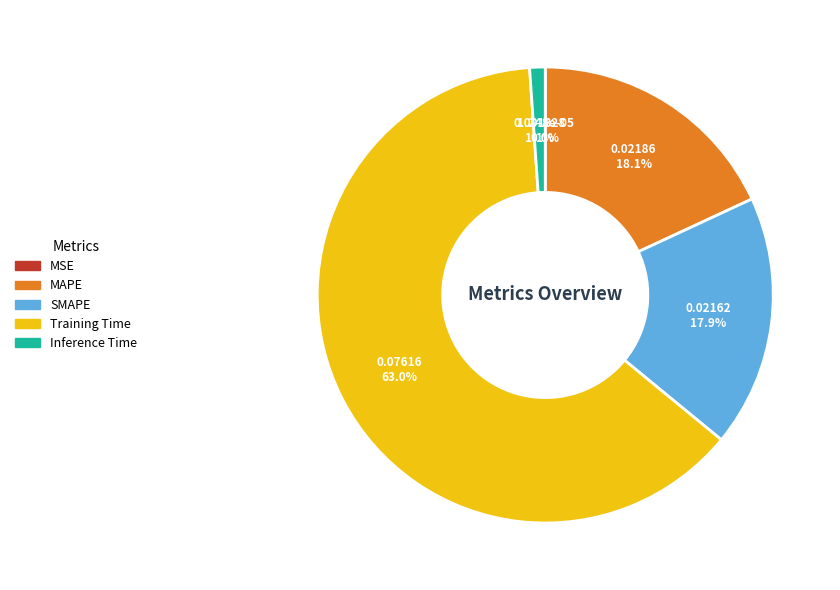

What portion of the pie excludes MAPE?

81.9%